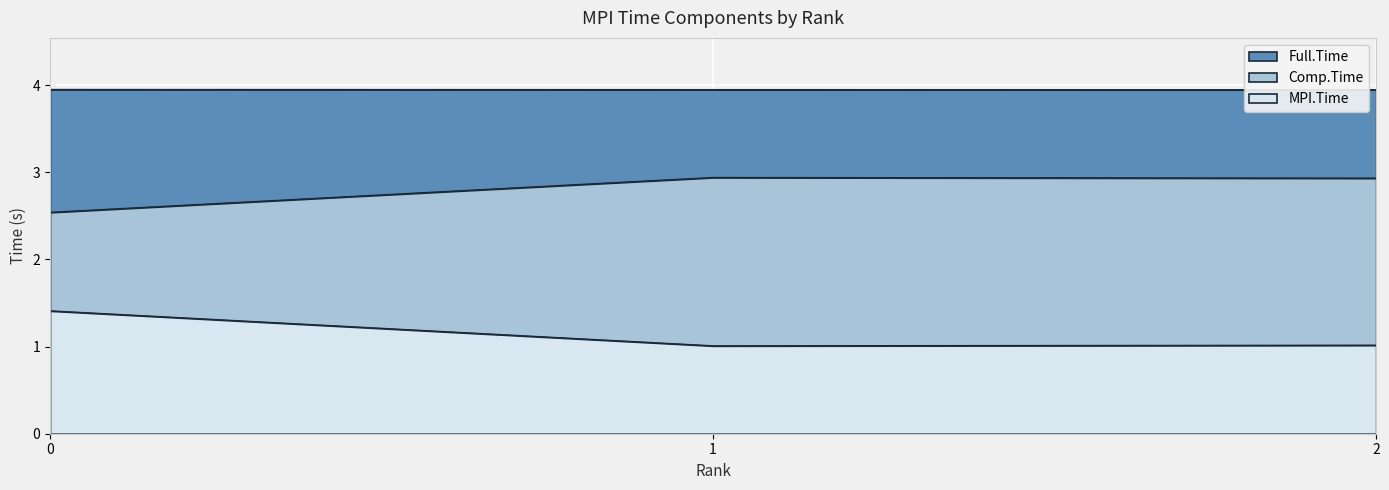

At how many categories does at least one series exceed 2?

3